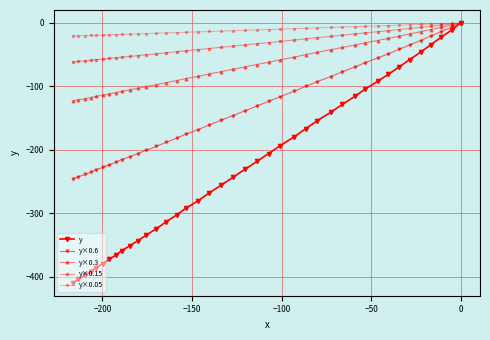

What is the difference between the second highest and minimum values in the y×0.15 series?

59.8